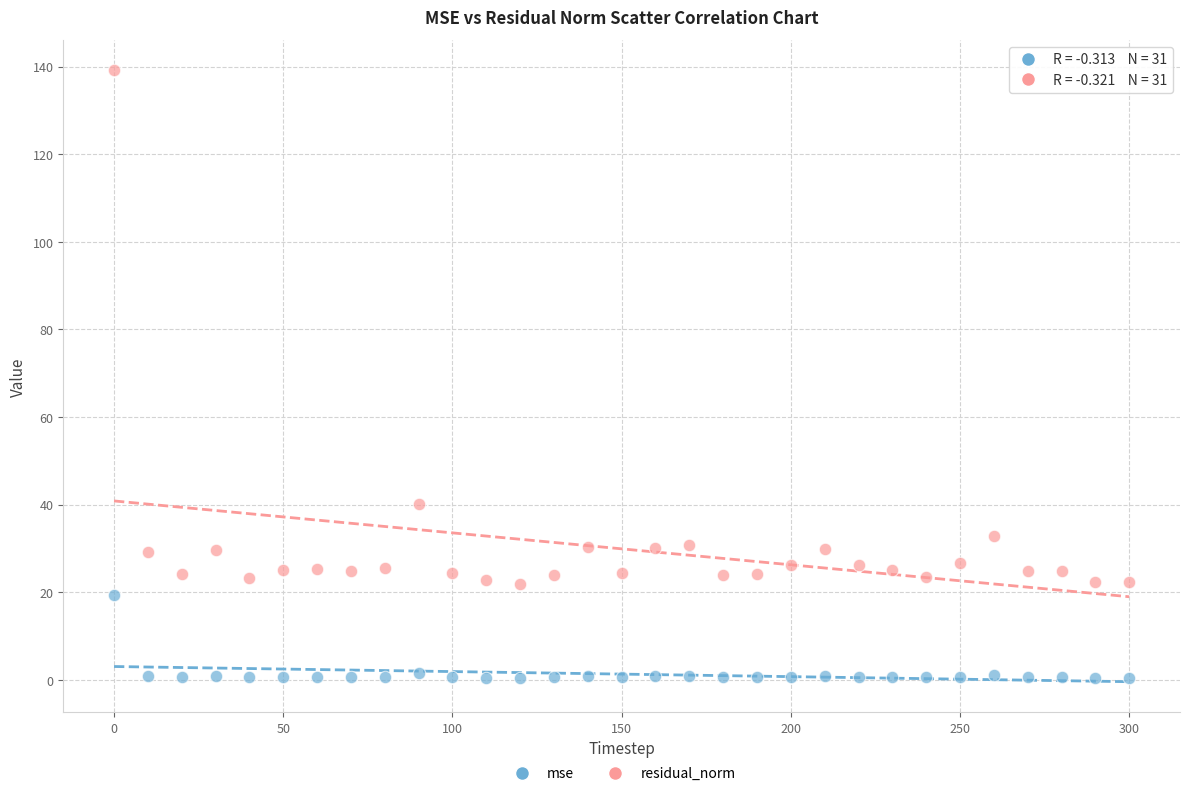

Which series has the widest spread of Y values?

residual_norm